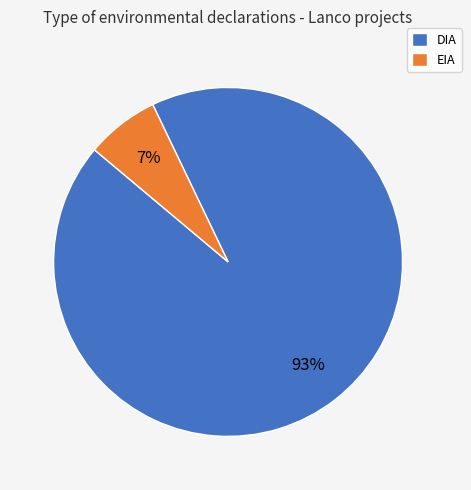

Which slice is the smallest?

EIA